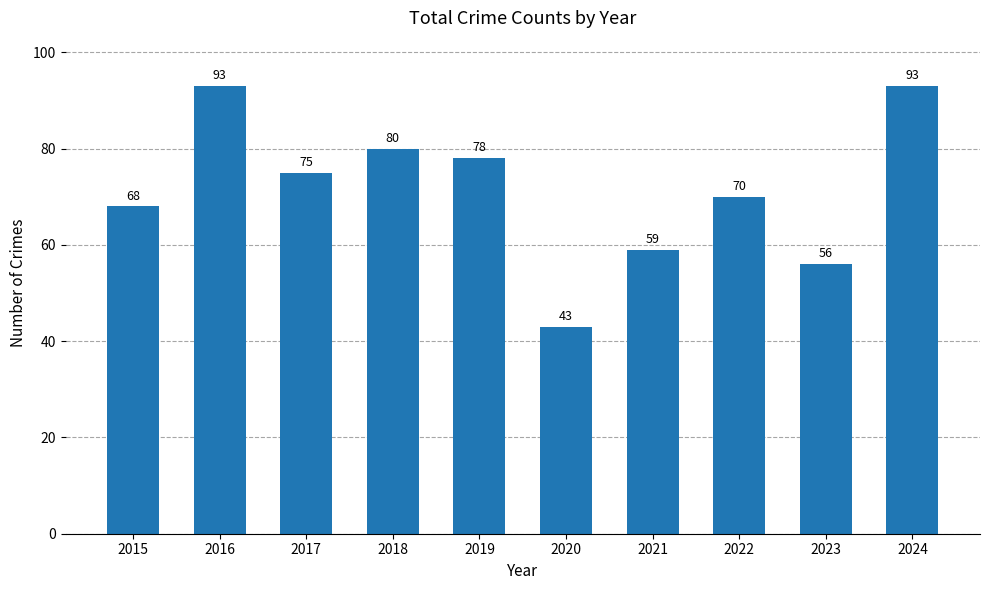

What is the value of the 7th bar from the left?

59